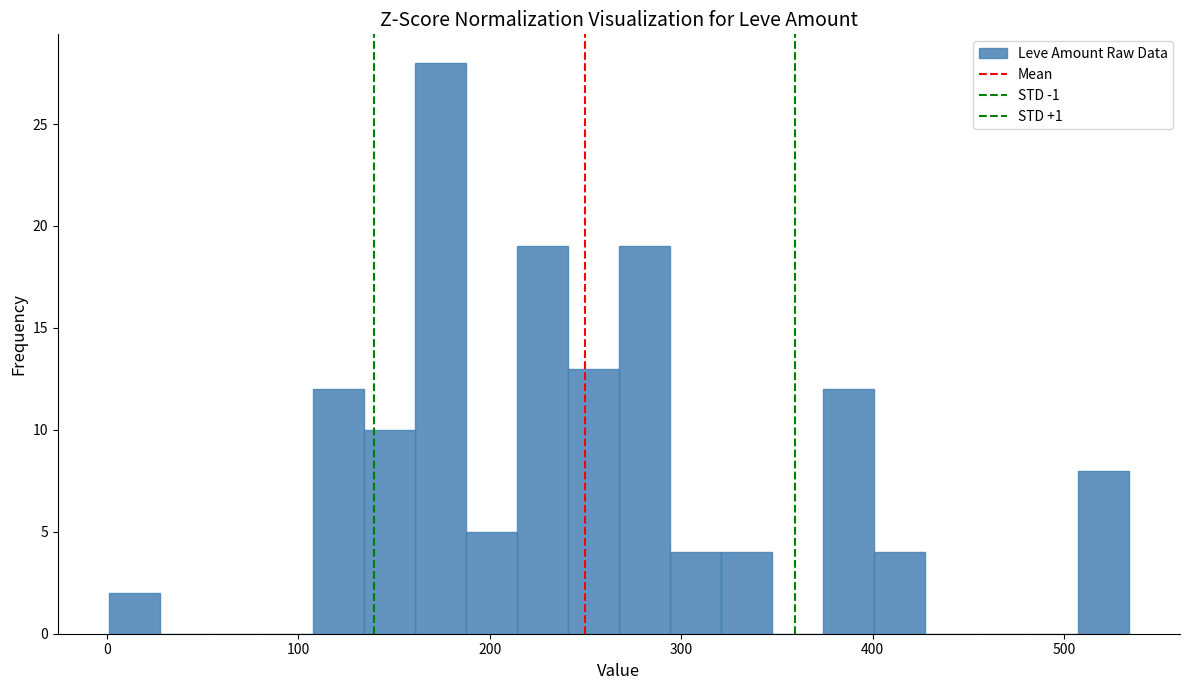

Read against the x-axis, roughly where is the centre of the tallest bar?

170